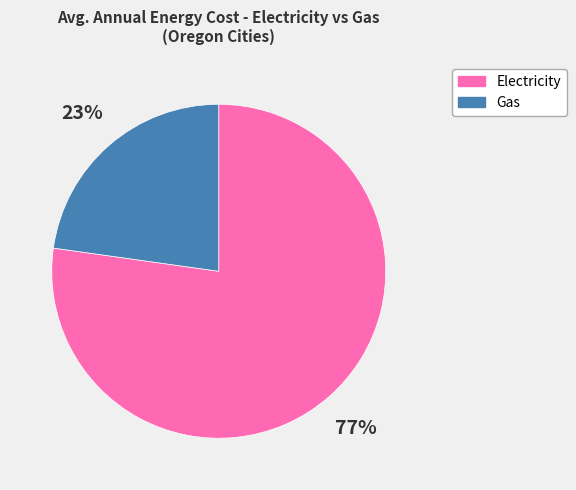

Is there a majority slice in this chart?

Yes